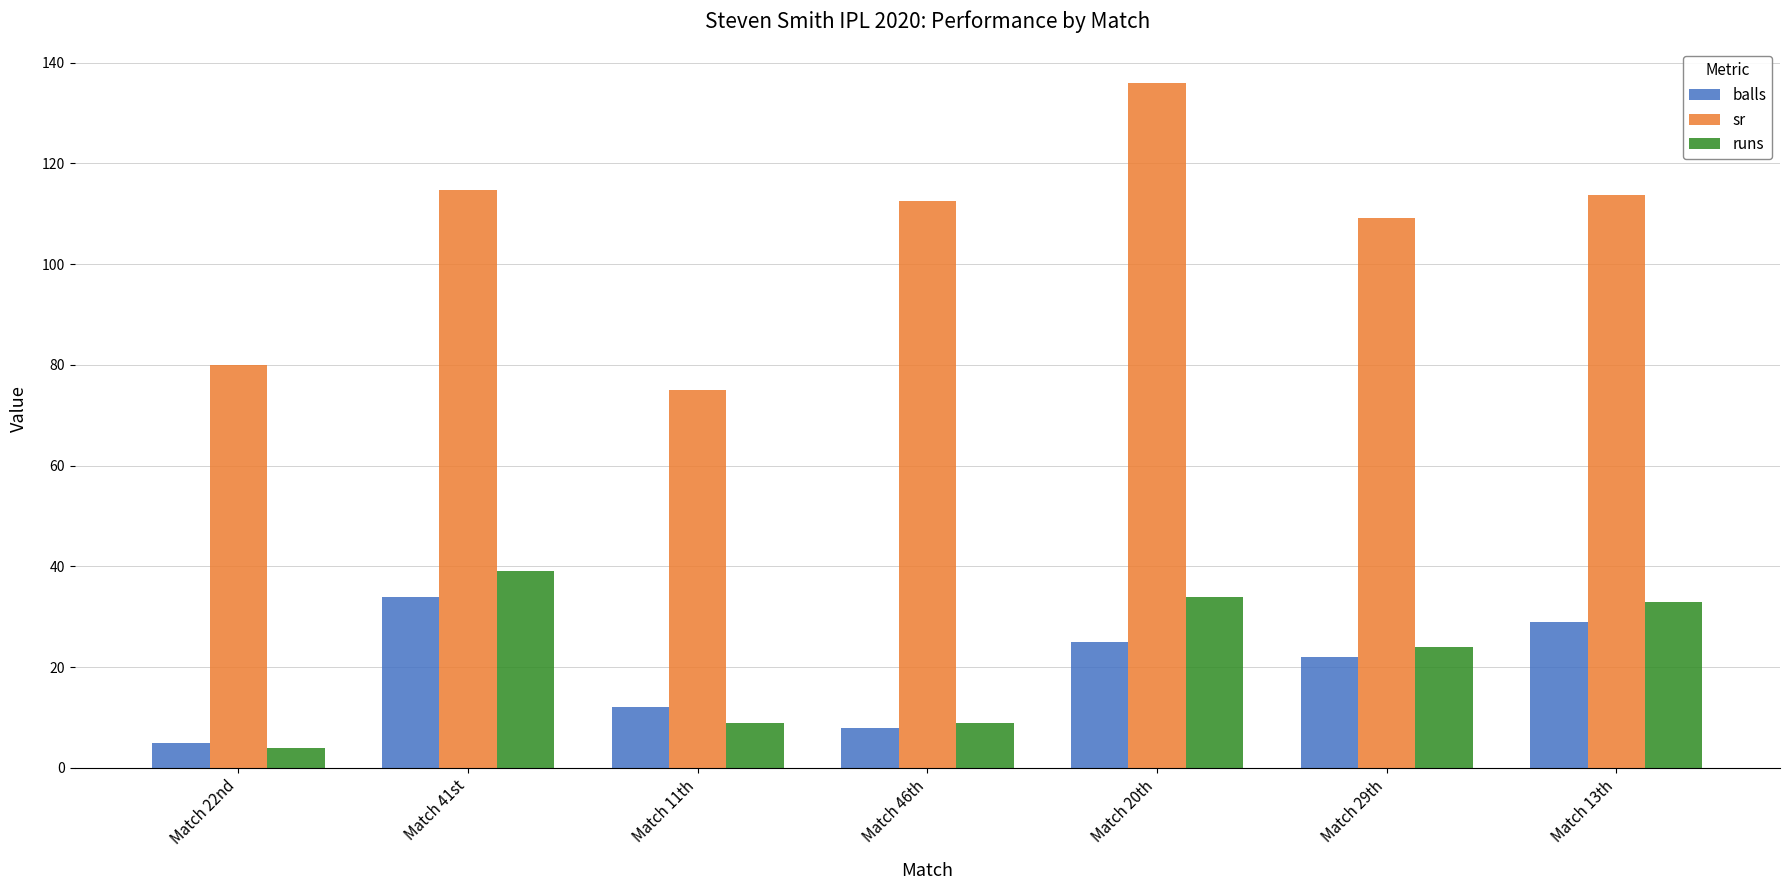

What is the difference between the maximum and minimum values in the sr series?

61.0